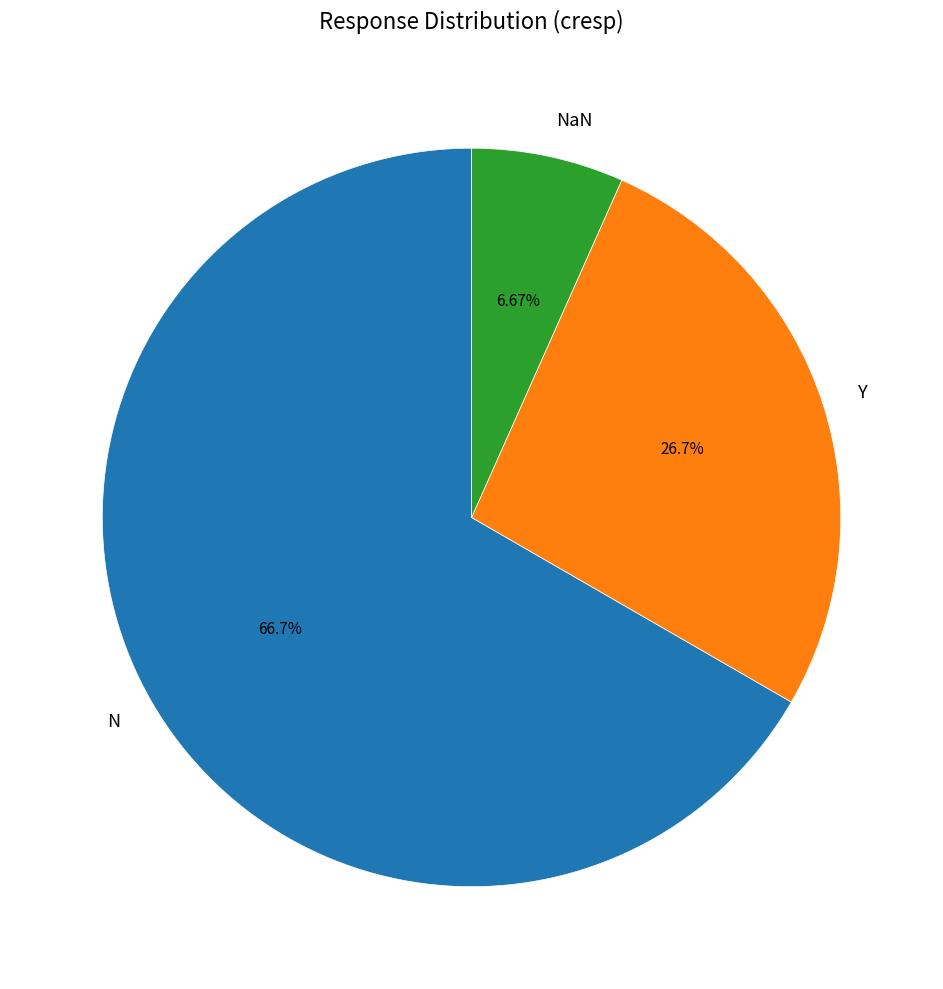

To the nearest percent, what is the average slice percentage?

33%